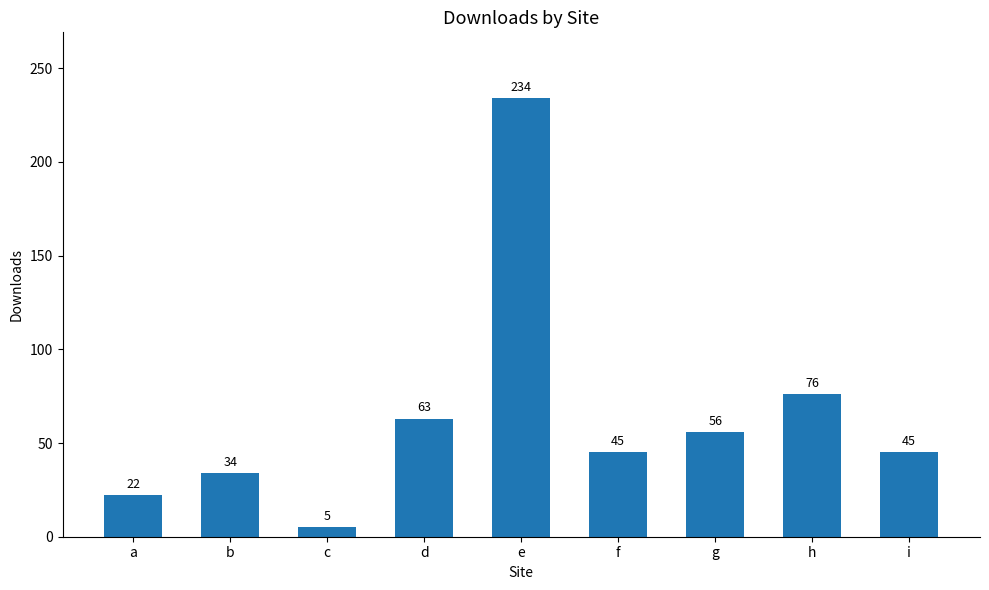

What value does the data have at c, to the nearest 5?

5